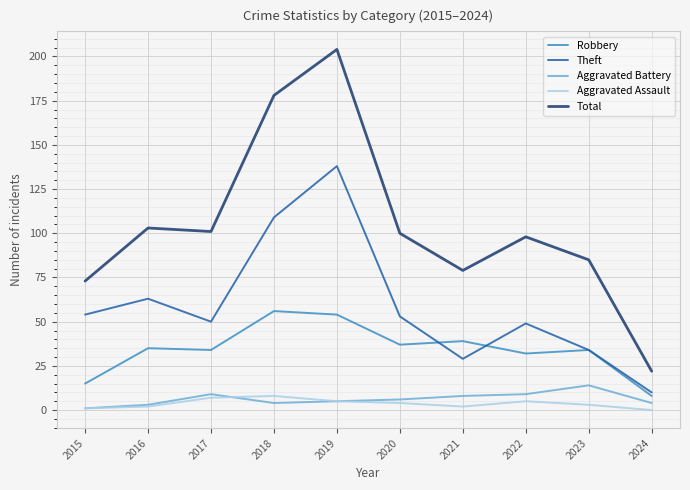

Rank the series at 2018 from lowest to highest value.

Aggravated Battery, Aggravated Assault, Robbery, Theft, Total